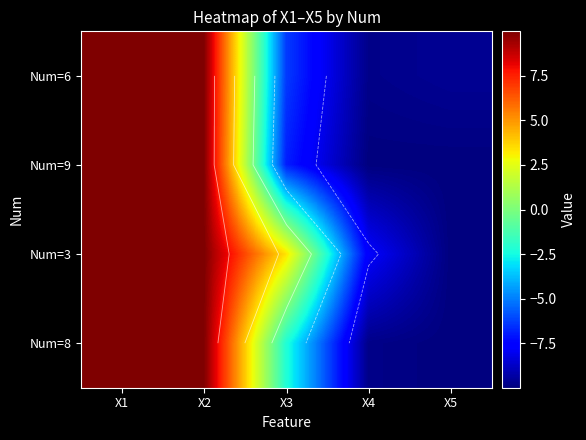

Which series has the largest total across all categories?

Num=3